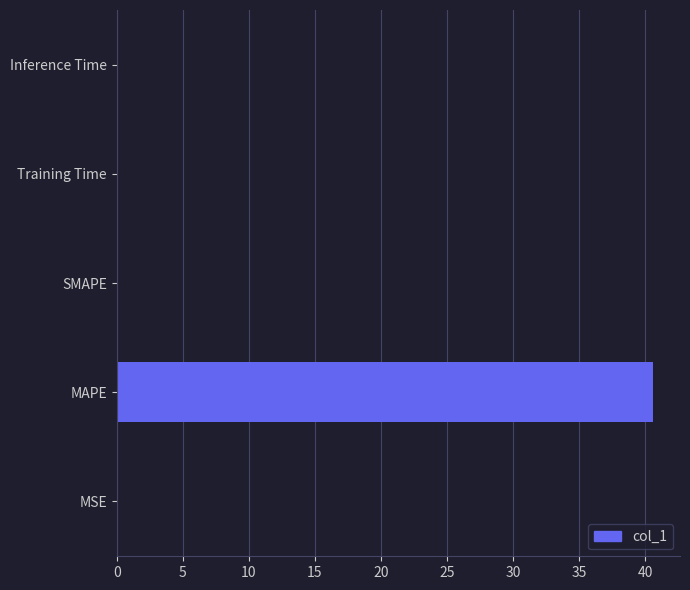

True or false: the data shows 0.0 at MSE.

True